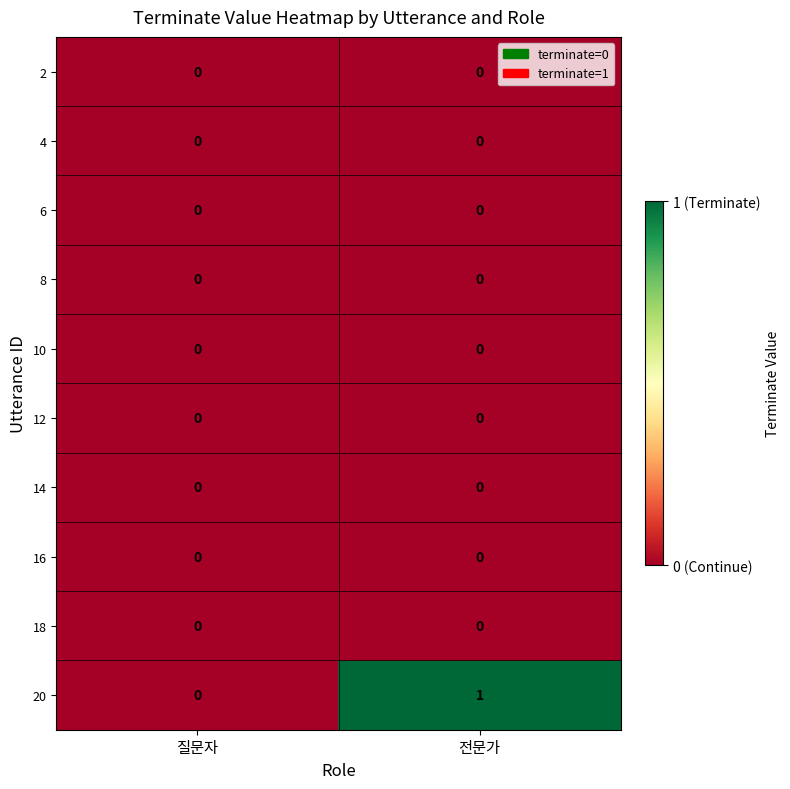

The 12 series shows 0 at 전문가. True or false?

True